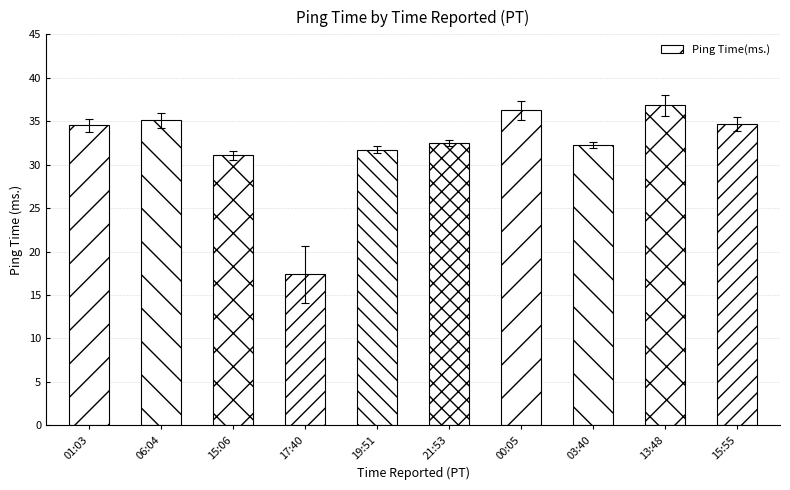

What is the value of the 8th bar from the left?

32.3